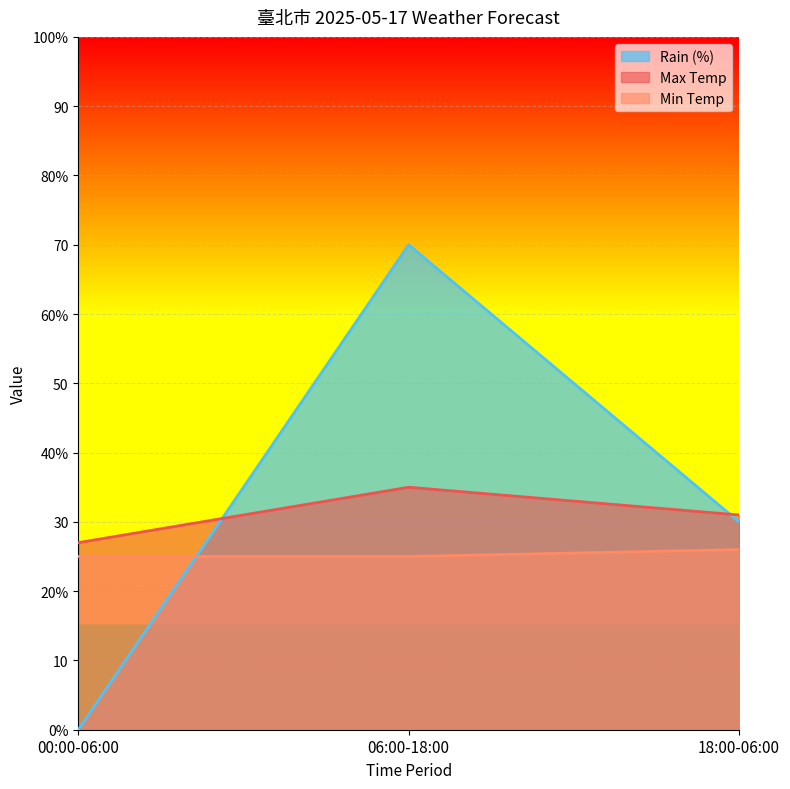

Which has a higher value, 18:00-06:00 or 00:00-06:00?

18:00-06:00